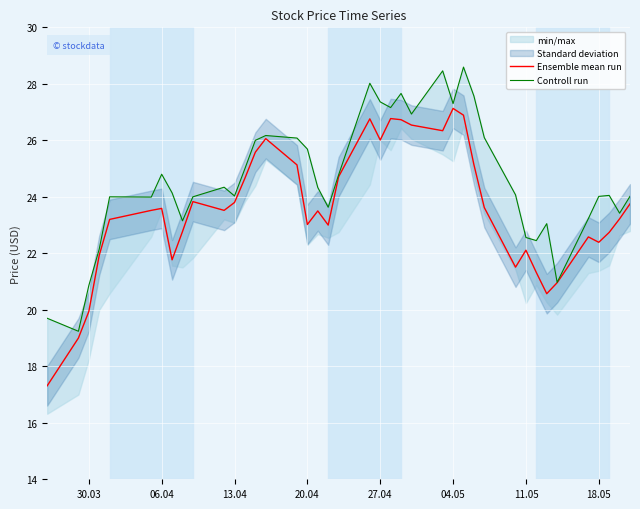

Is this an area chart (filled region under the line)?

No